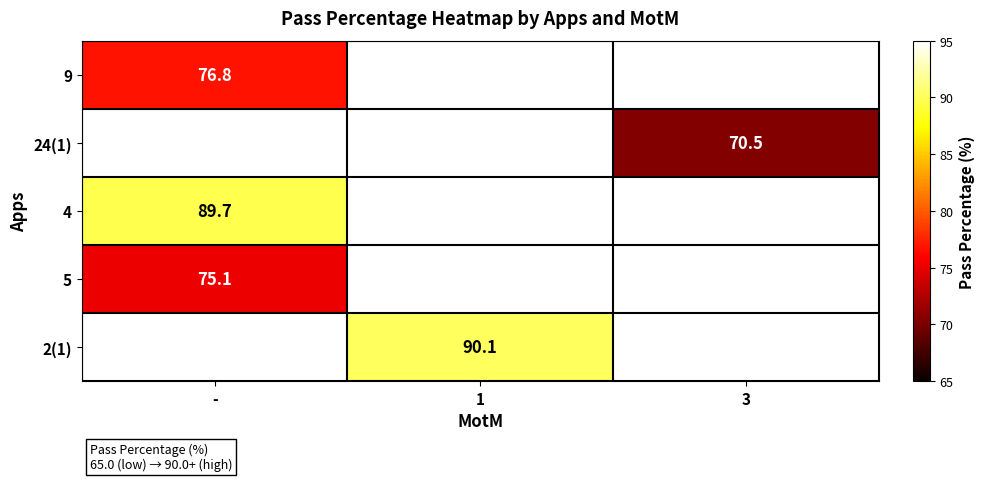

Is it true that 24(1) equals 70.5 at 3?

True